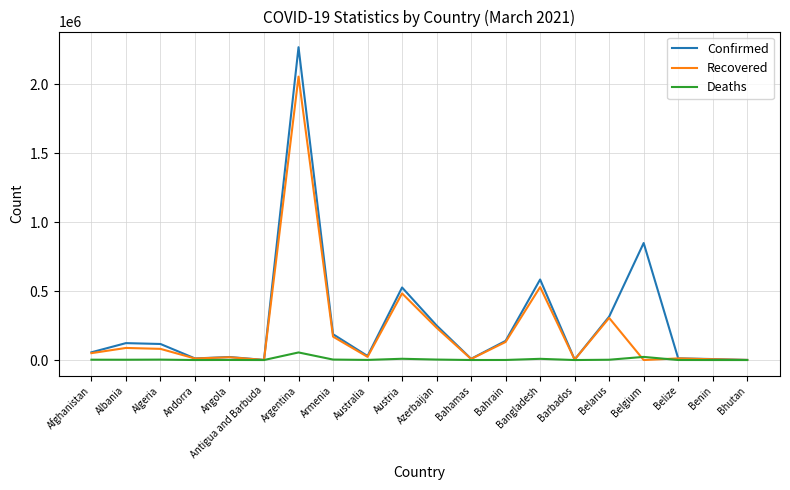

Is it true that Confirmed equals 196996 at Austria?

False